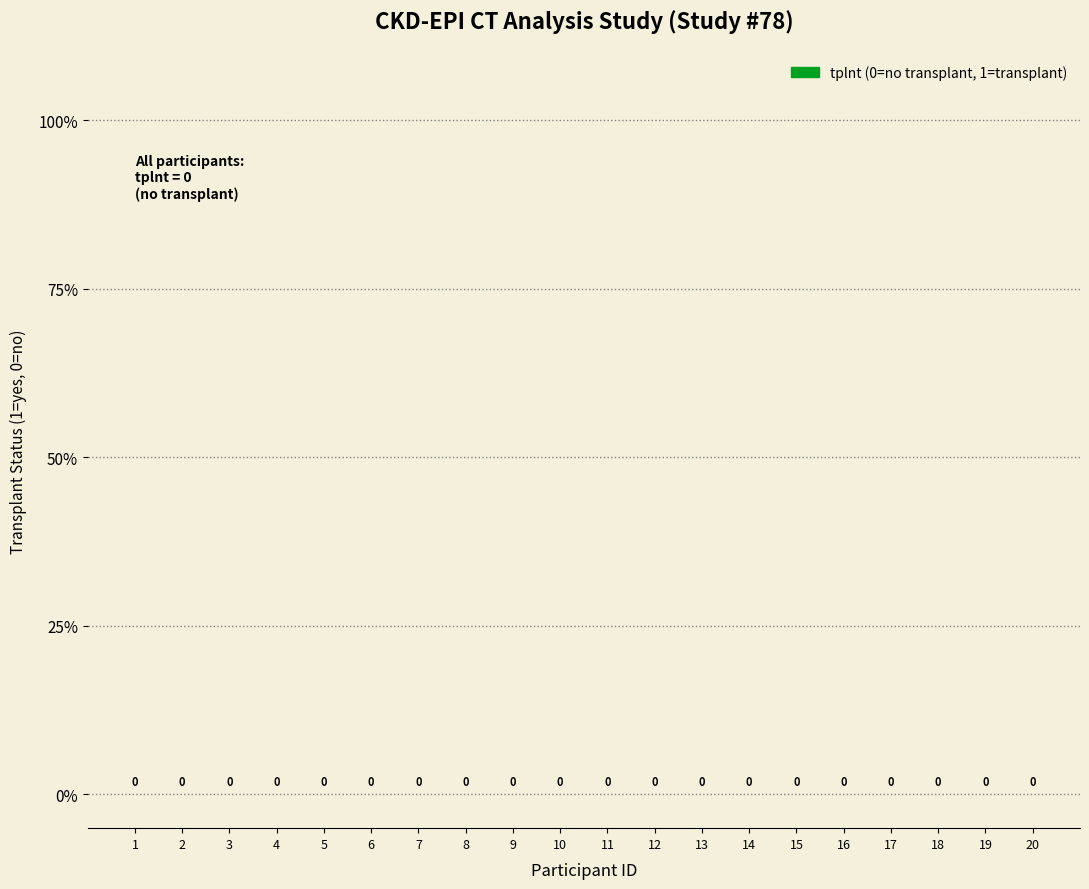

Which series has the largest total across all categories?

no_transplant